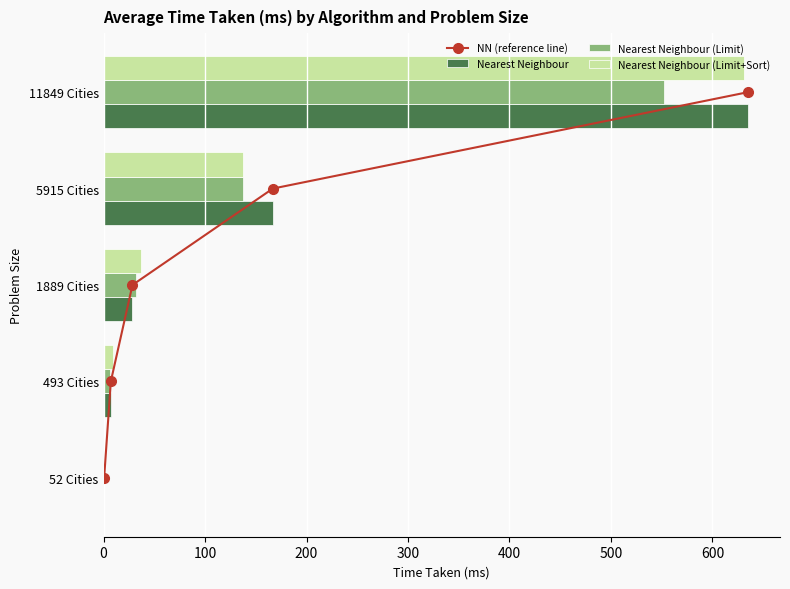

Does the chart contain stacked bars?

No